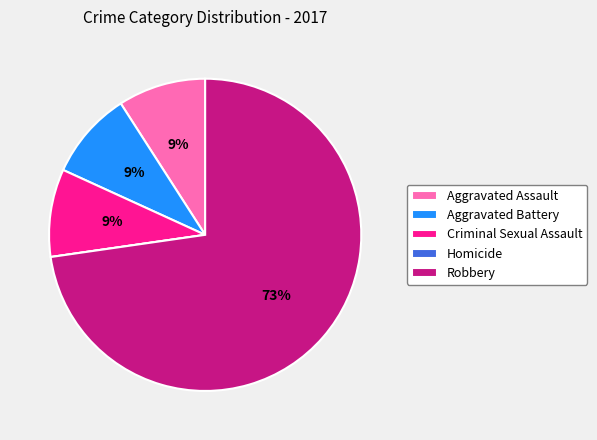

Which has a higher value, Robbery or Criminal Sexual Assault?

Robbery